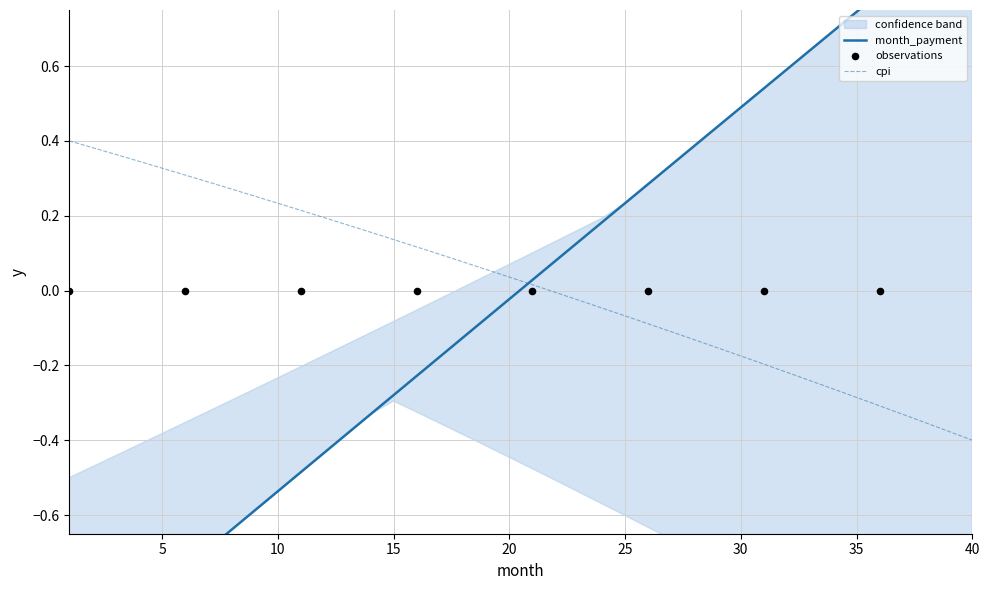

At which category is the sum across all series the highest?

40